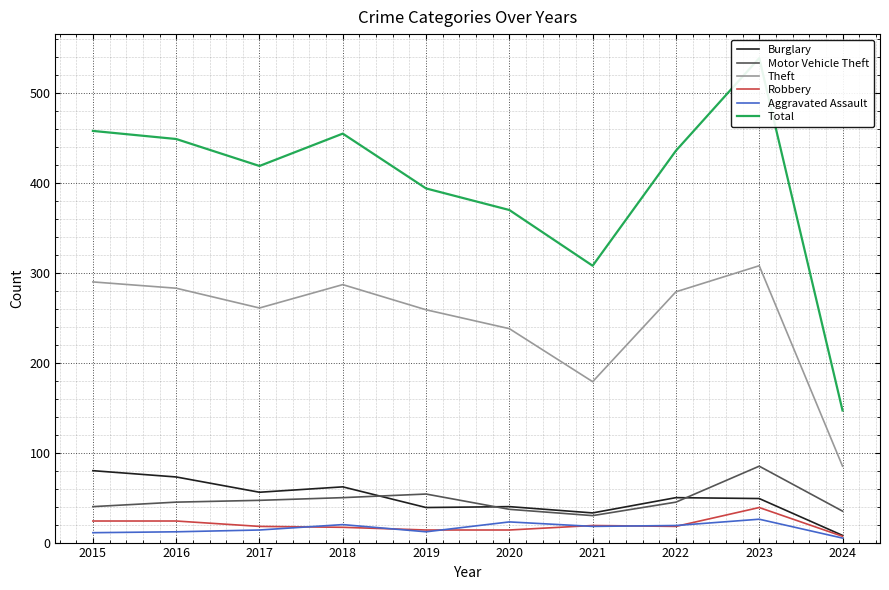

What are all the series names shown in the legend?

Burglary, Motor Vehicle Theft, Theft, Robbery, Aggravated Assault, Total